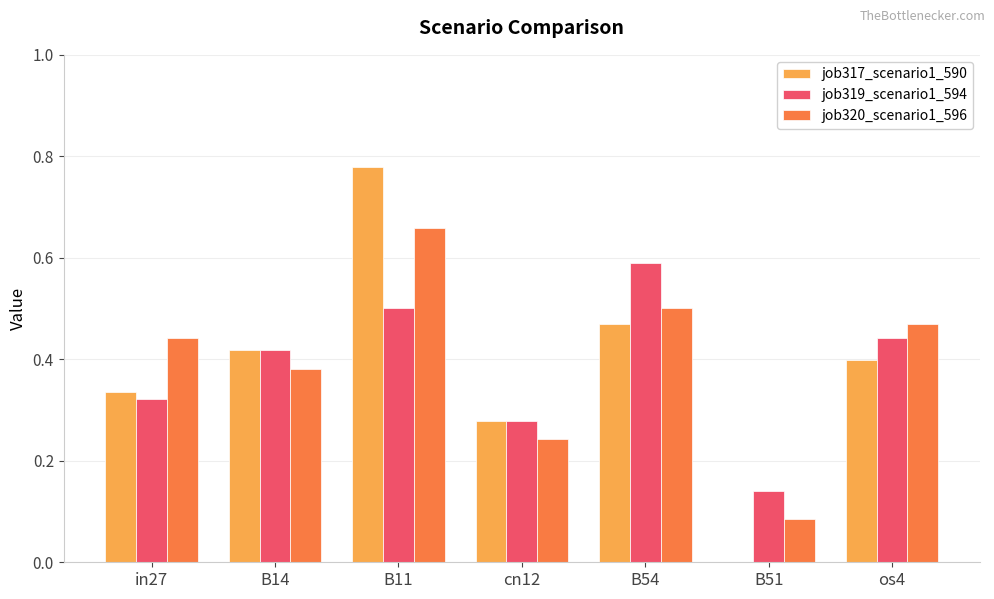

The value of job320_scenario1_596 at in27 is 0.4. True or false?

True